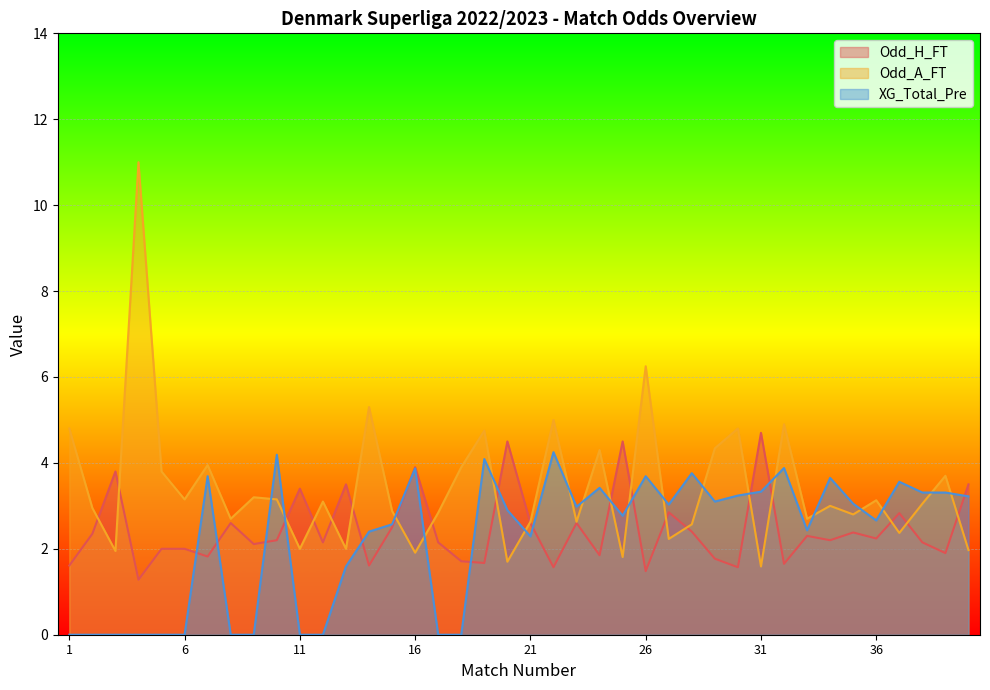

Which series changed the most between 3 and 27?

XG_Total_Pre